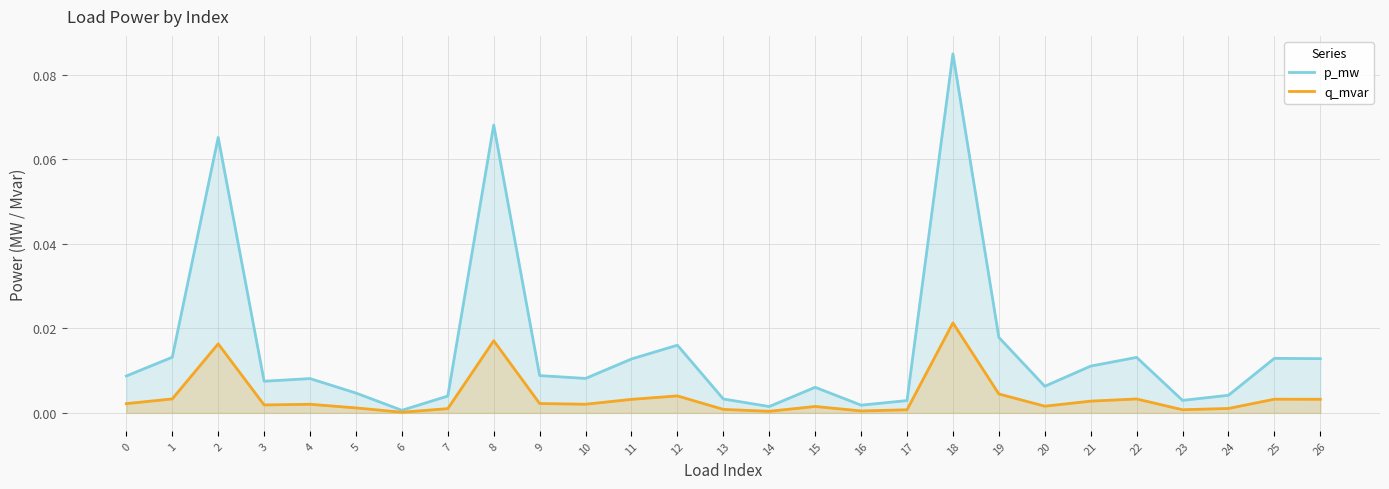

In q_mvar, how many points are lower than both neighbors (excluding endpoints)?

7